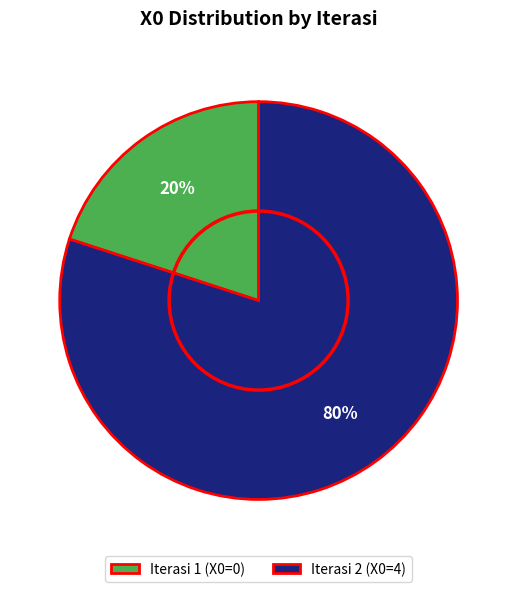

Count the number of slices in the pie.

2